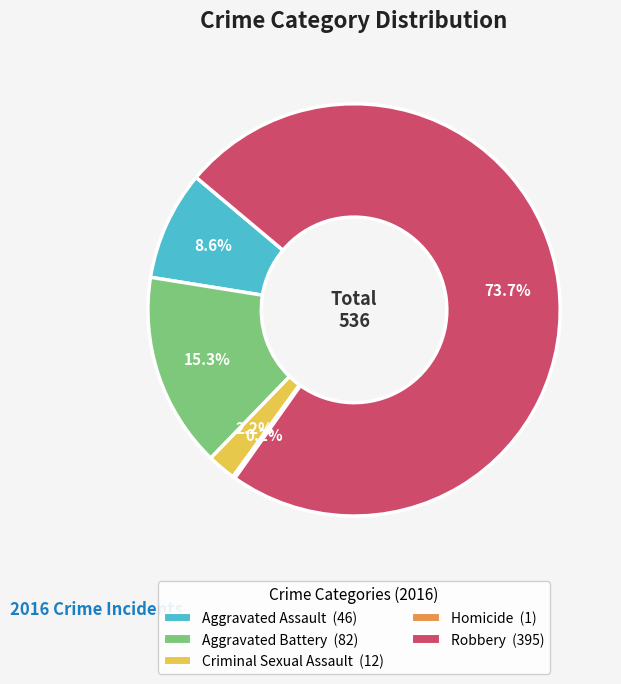

Does any single category account for the majority?

Yes